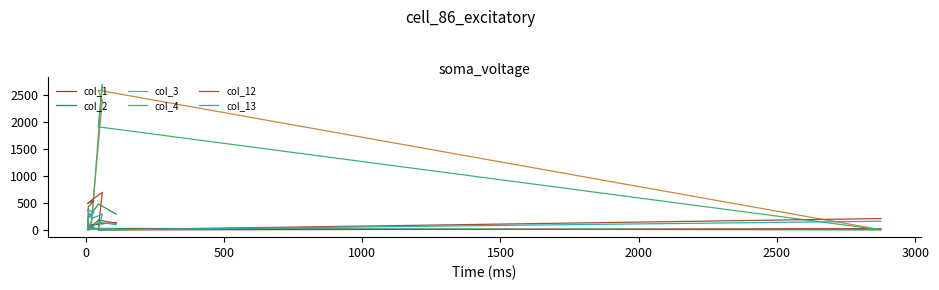

The value of col_1 at 1500 is 96. True or false?

True